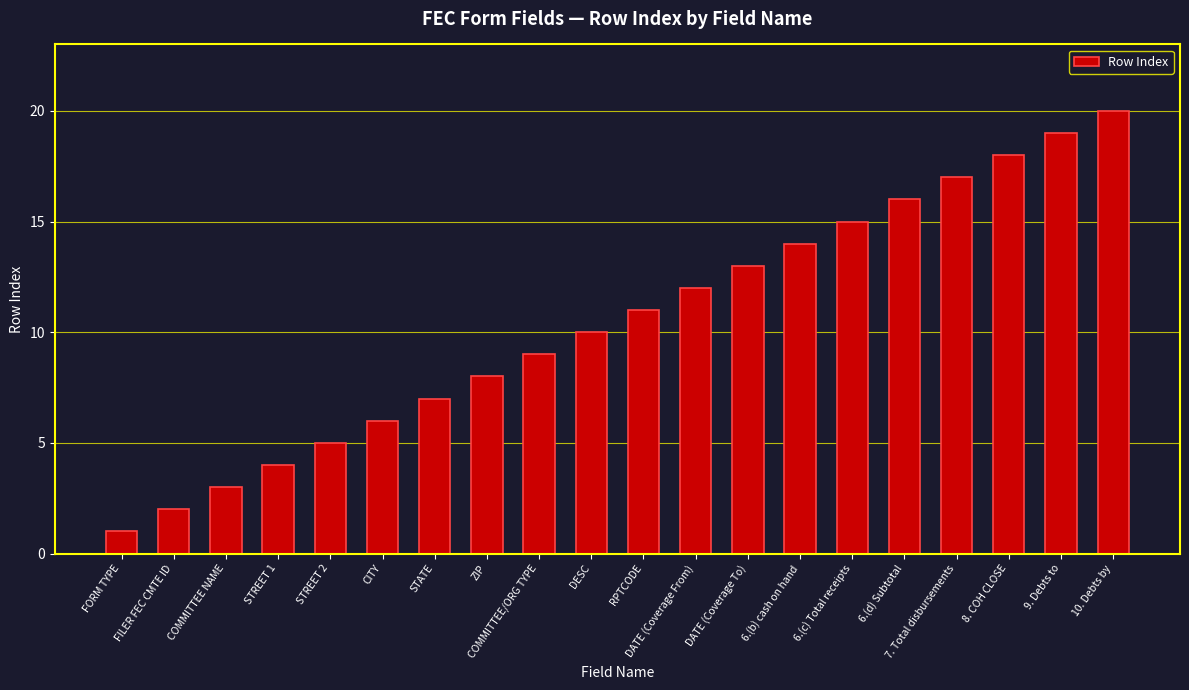

The value at FILER FEC CMTE ID is 2. True or false?

True